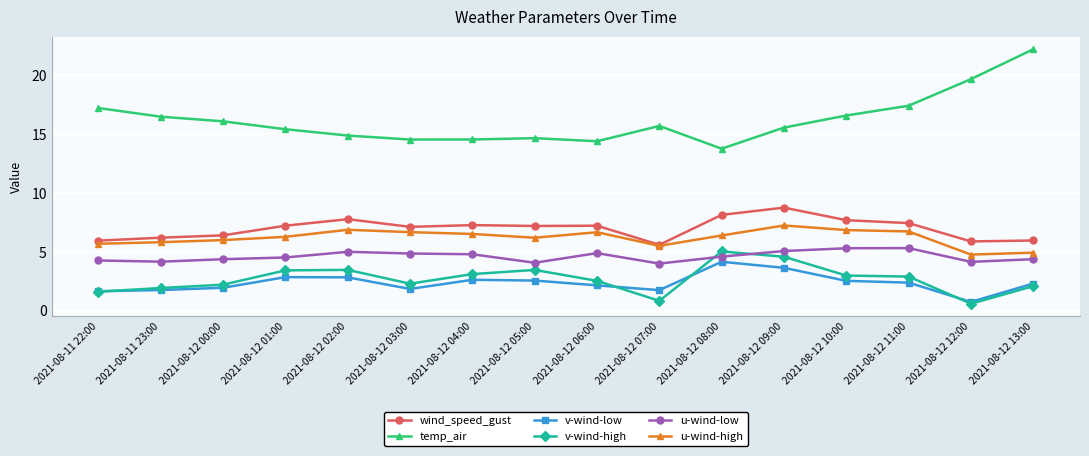

What is the difference between the u-wind-low values at 2021-08-12 02:00 and 2021-08-12 03:00?

0.1